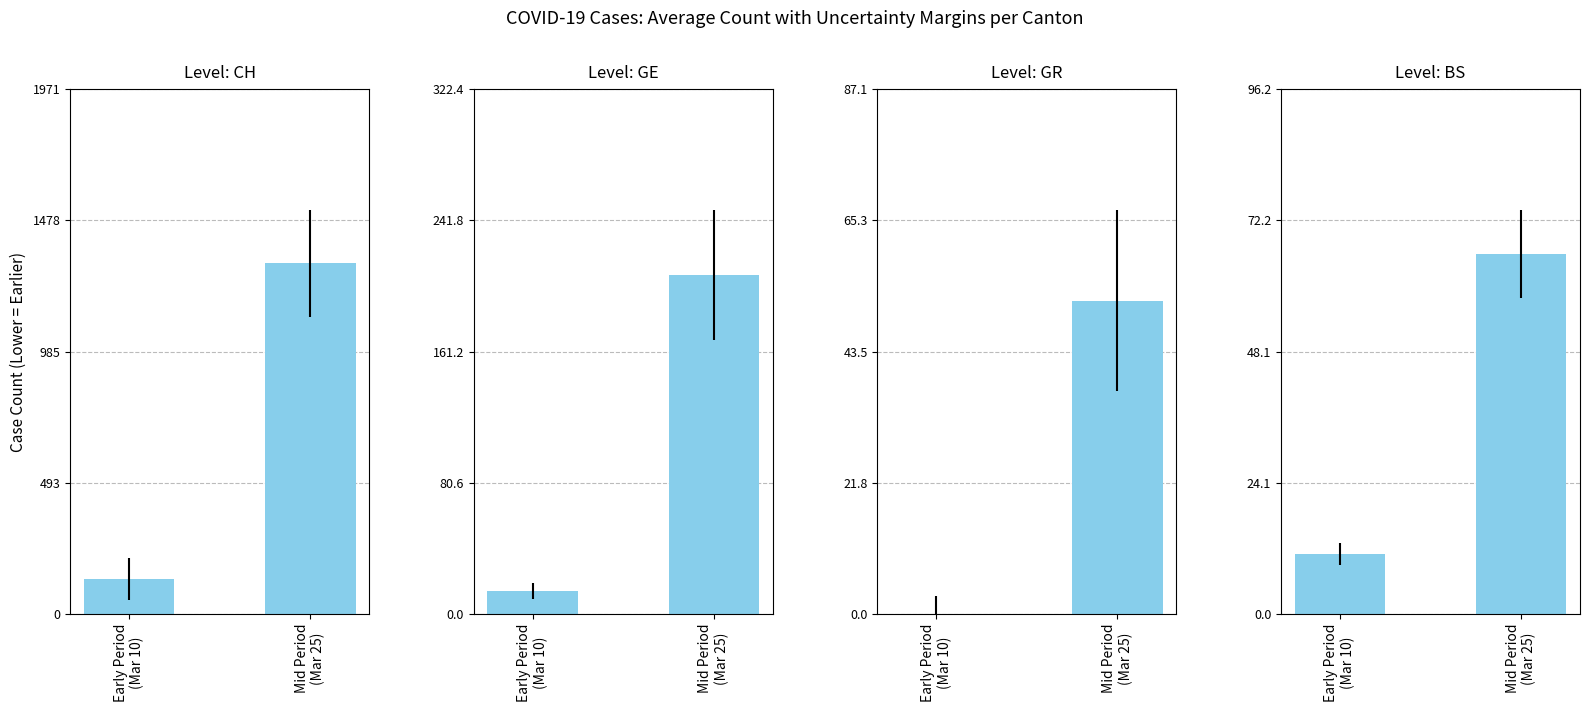

How many distinct data groups are displayed?

4